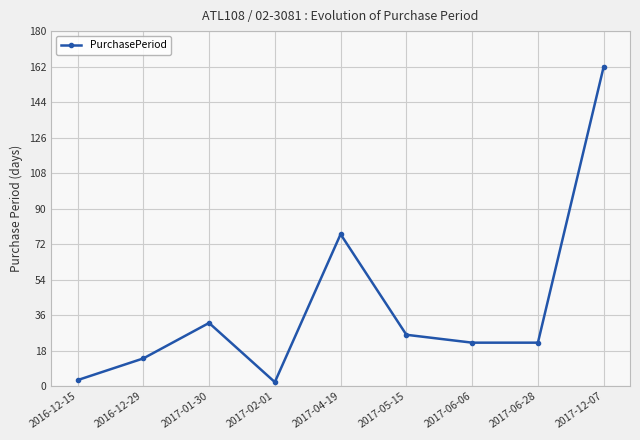

What is the minimum value shown in the chart?

2